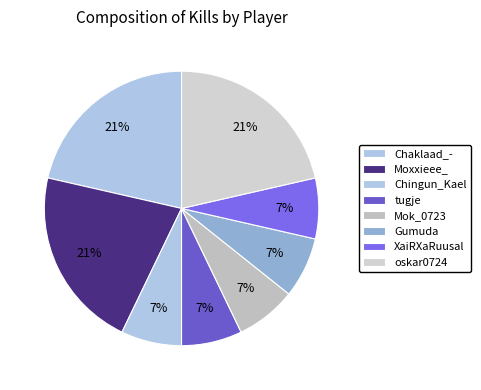

What is the smallest slice in the pie chart?

Chingun_Kael